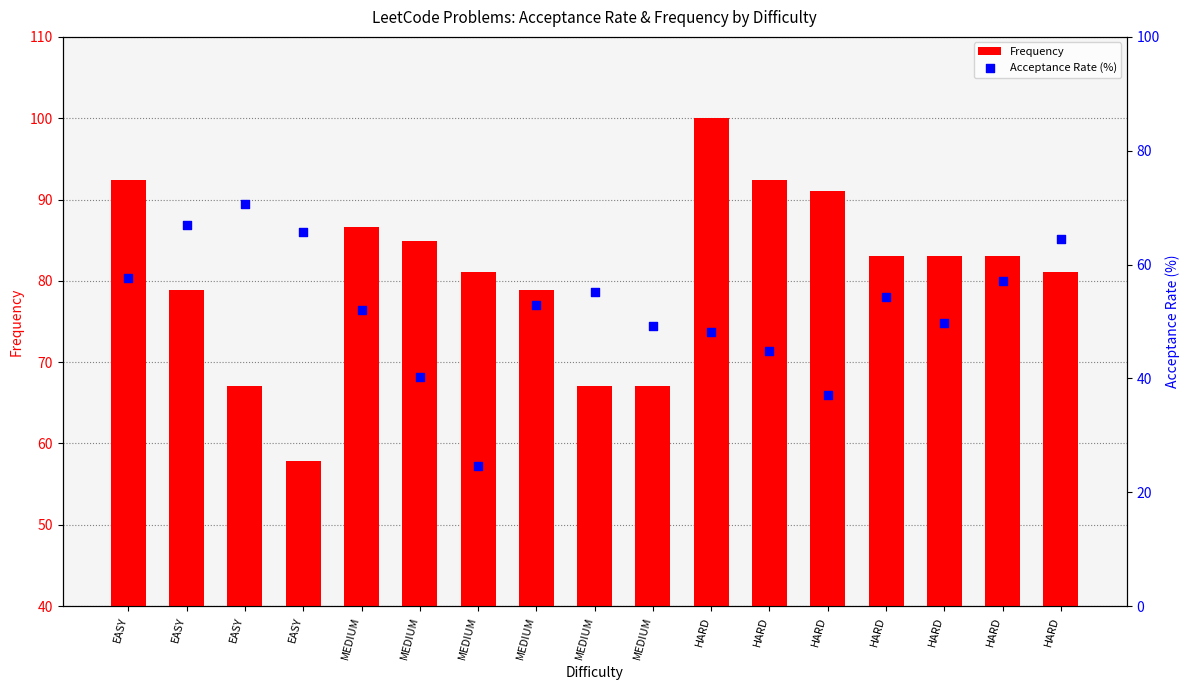

What are all the series names shown in the legend?

Frequency, Acceptance Rate (%)